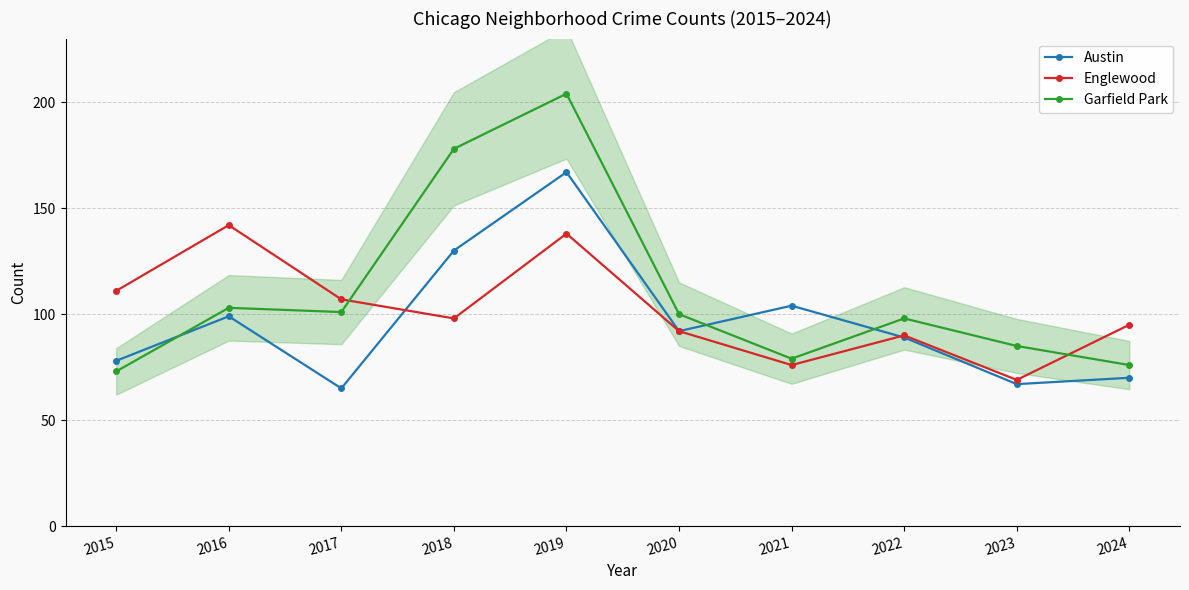

Reading left to right, list all the values displayed in this chart.

Austin: 2015=78	2016=99	2017=65	2018=130	2019=167	2020=92	2021=104	2022=89	2023=67	2024=70
Englewood: 2015=111	2016=142	2017=107	2018=98	2019=138	2020=92	2021=76	2022=90	2023=69	2024=95
Garfield Park: 2015=73	2016=103	2017=101	2018=178	2019=204	2020=100	2021=79	2022=98	2023=85	2024=76